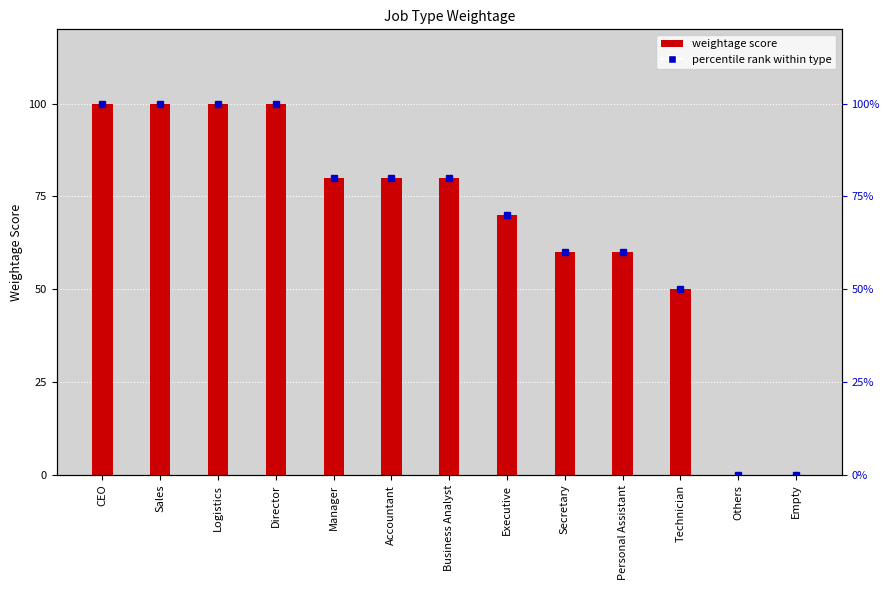

What is the label of the 8th bar from the right?

Accountant